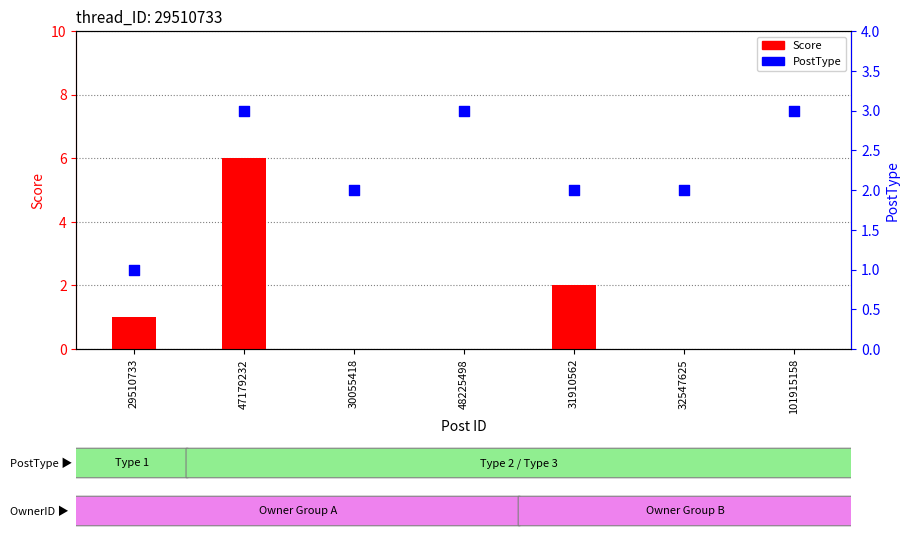

Which series reaches the maximum Y coordinate?

Score